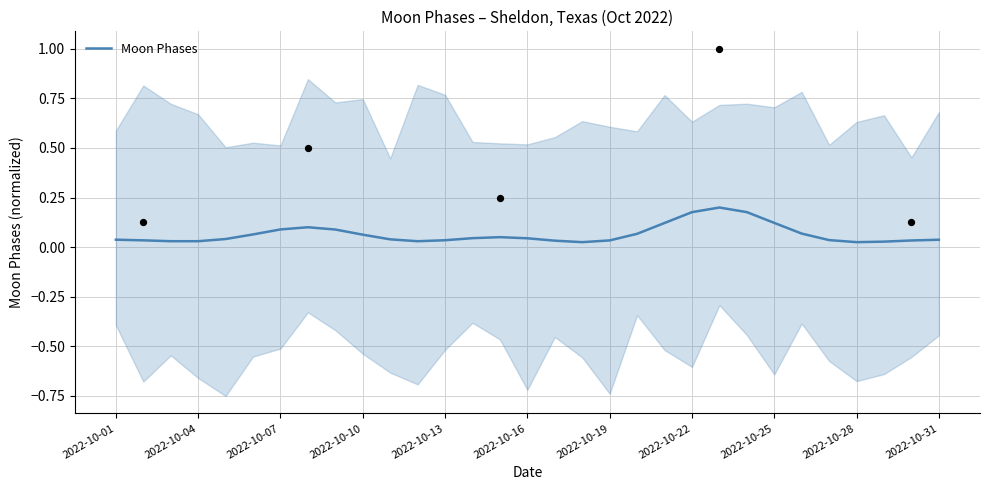

Is it true that Moon Phases equals 0.1 at 2022-10-01?

False